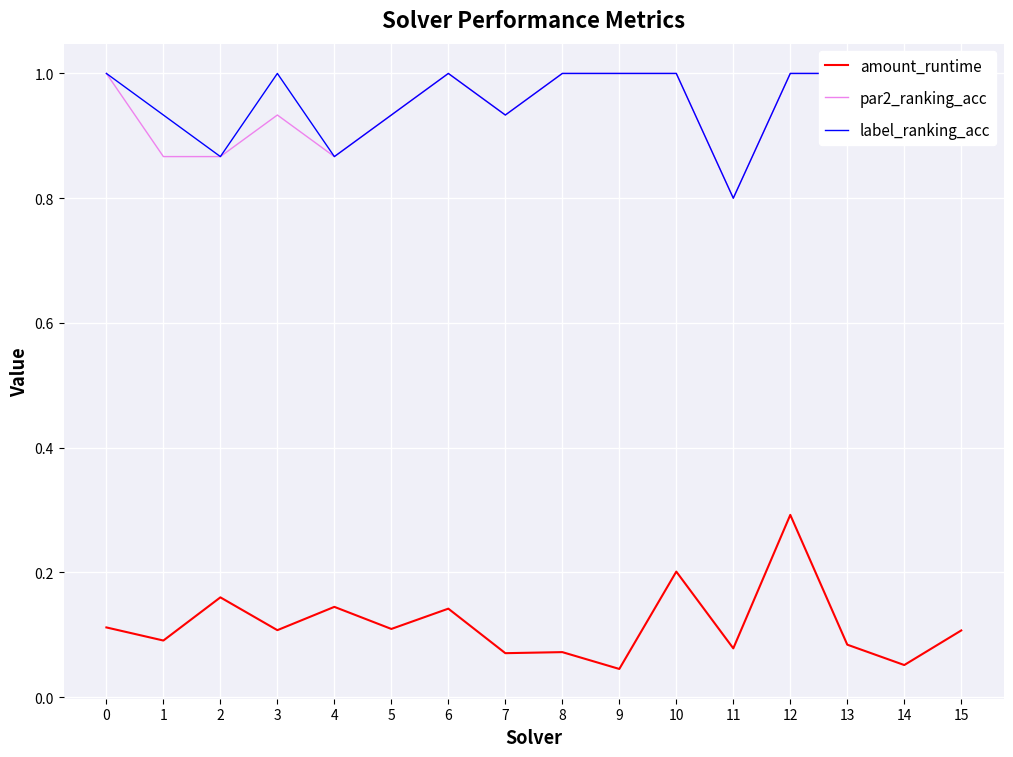

At 7, list the series in order from largest to smallest.

par2_ranking_acc, label_ranking_acc, amount_runtime